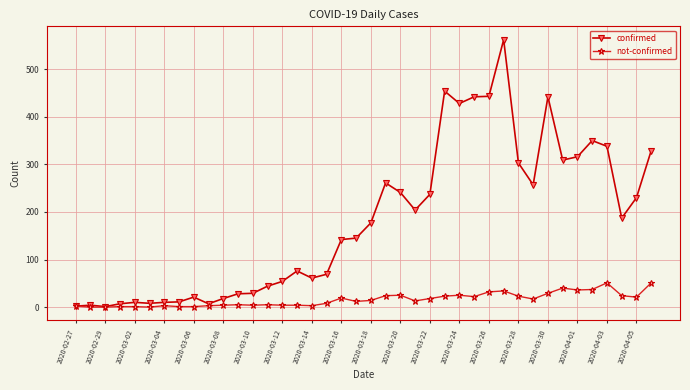

What is the highest value of the confirmed series?

562